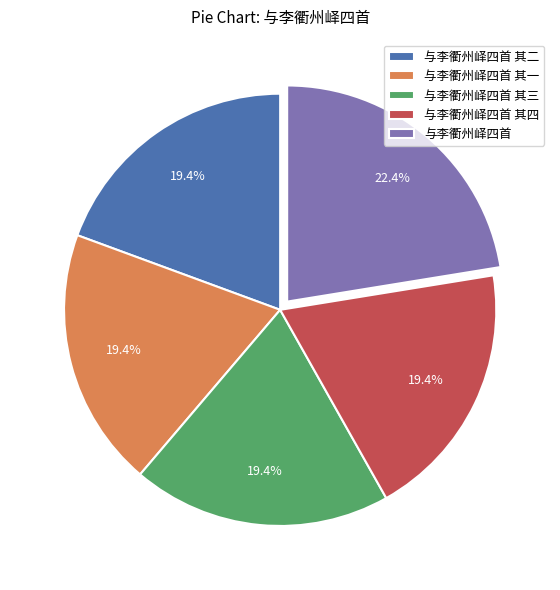

Is 与李衢州峄四首 其三 the majority of the pie?

No